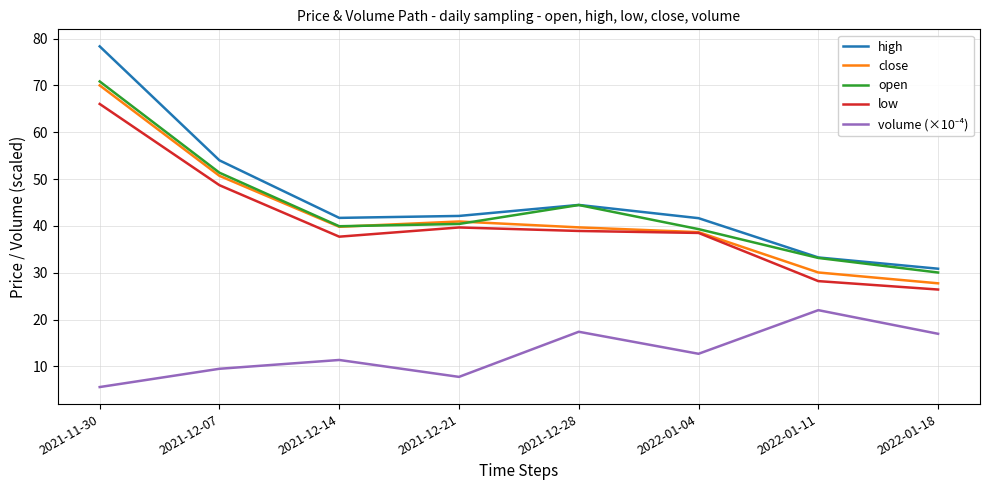

Which series has the largest range (max minus min)?

high